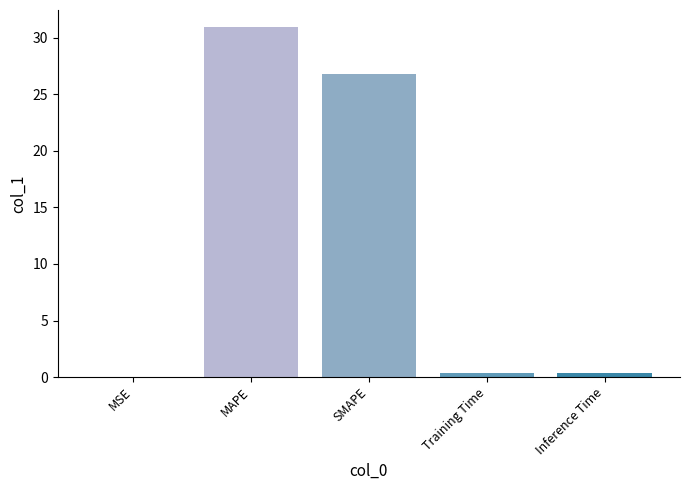

What is the average value?

11.7